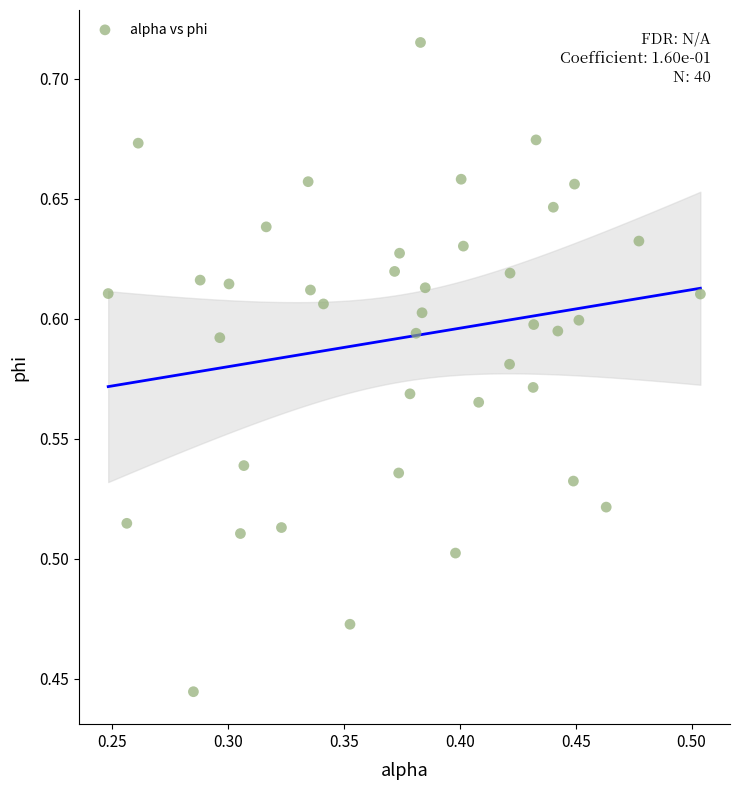

What is the range of X values (max minus min)?

0.3